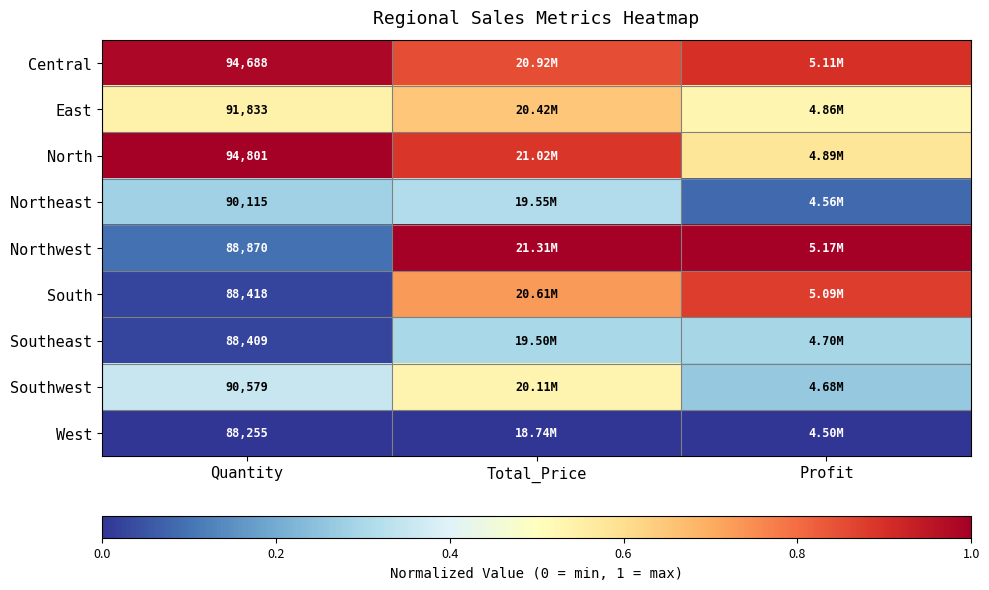

Which series has the widest spread of values?

Northwest